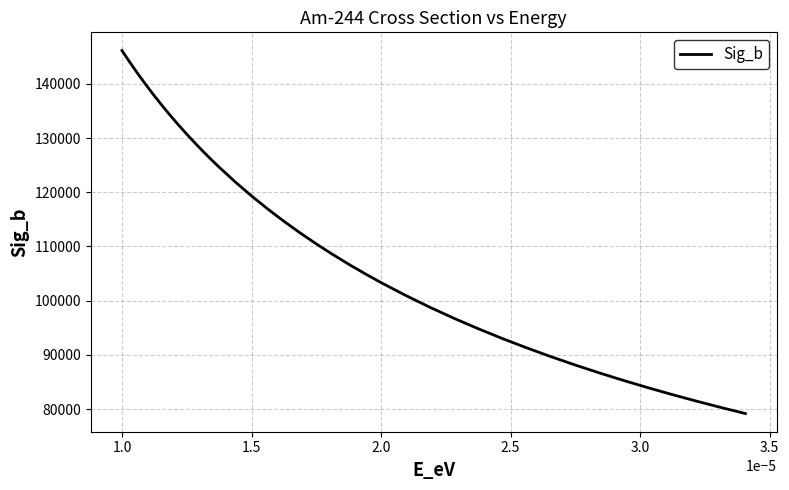

What is the maximum value shown in the chart?

146150.2